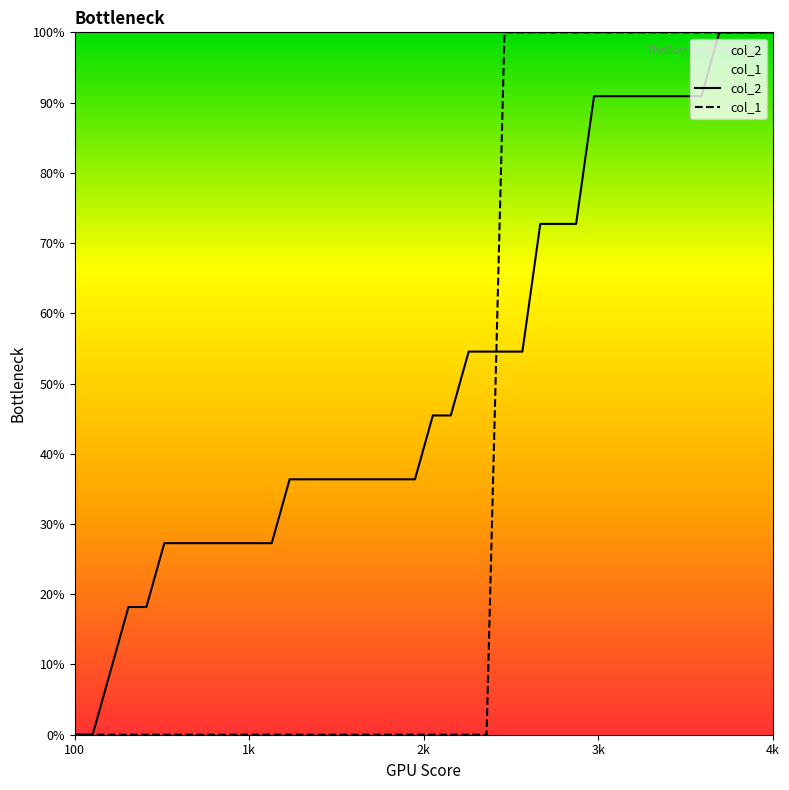

True or false: col_1 has a value of 100.0 at 4k.

True